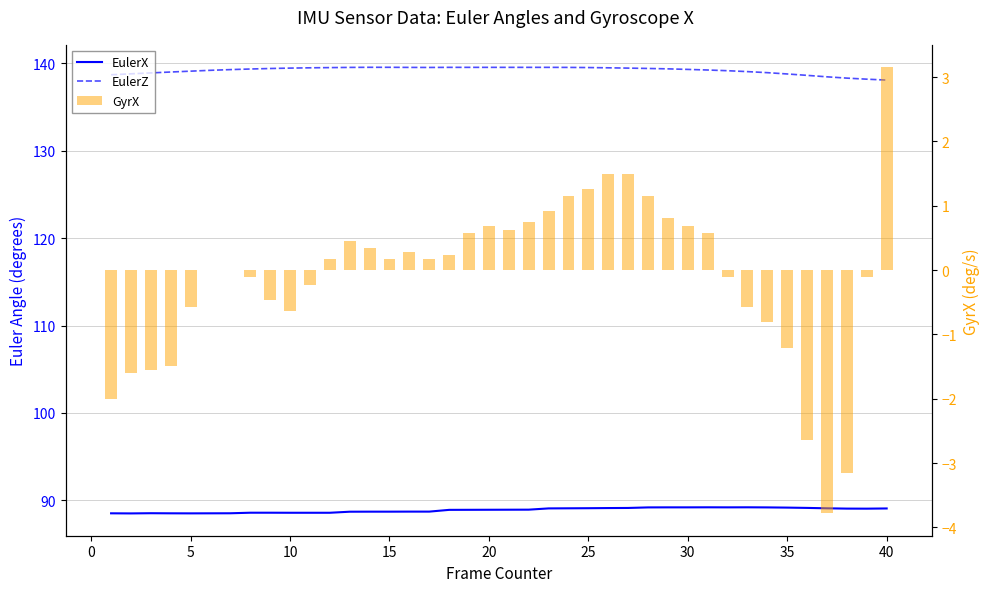

Which series has the largest total across all categories?

EulerZ